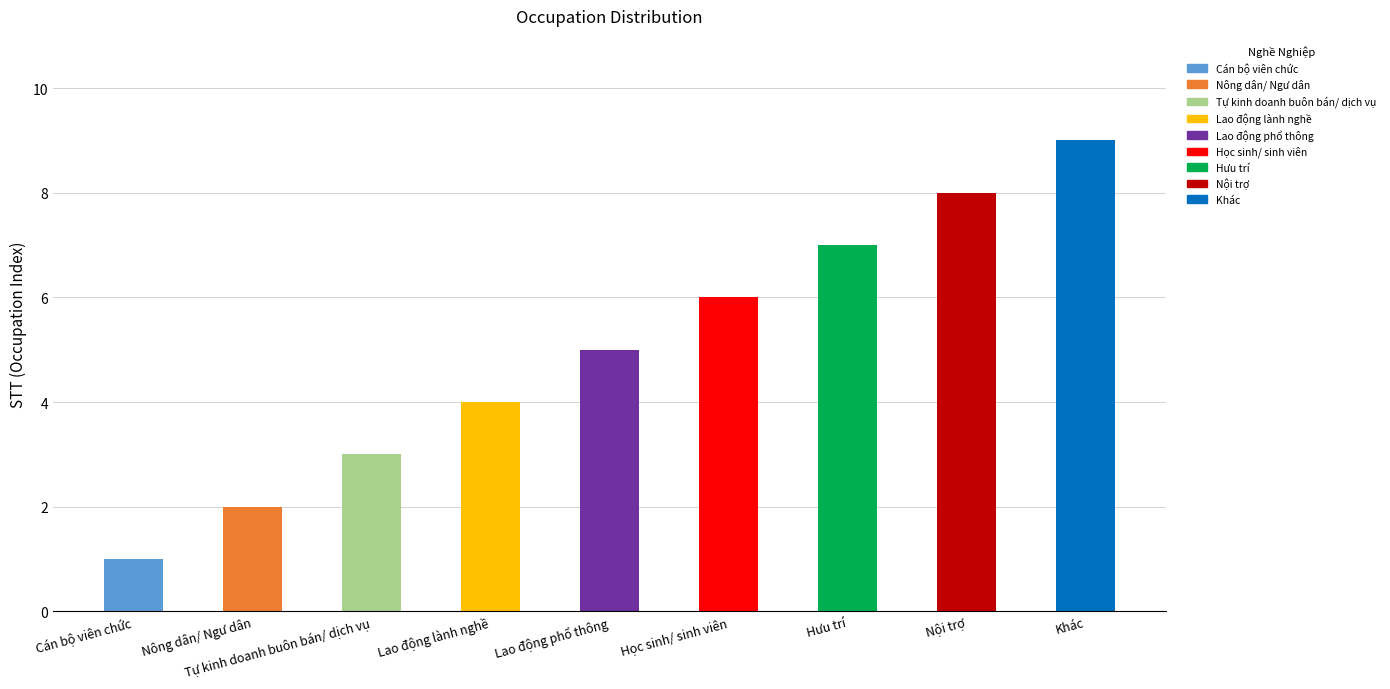

Reading right to left, what are all the values shown in this chart?

9	8	7	6	5	4	3	2	1